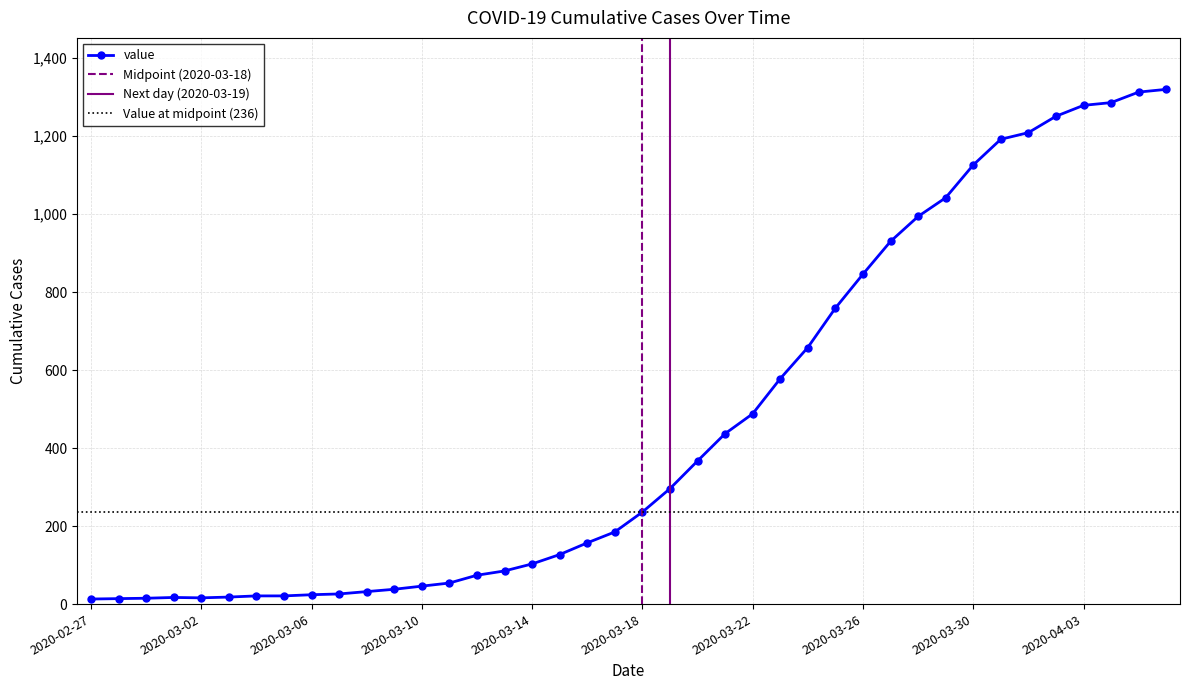

How many interior local valleys (lower than both neighbors) does the data have?

1